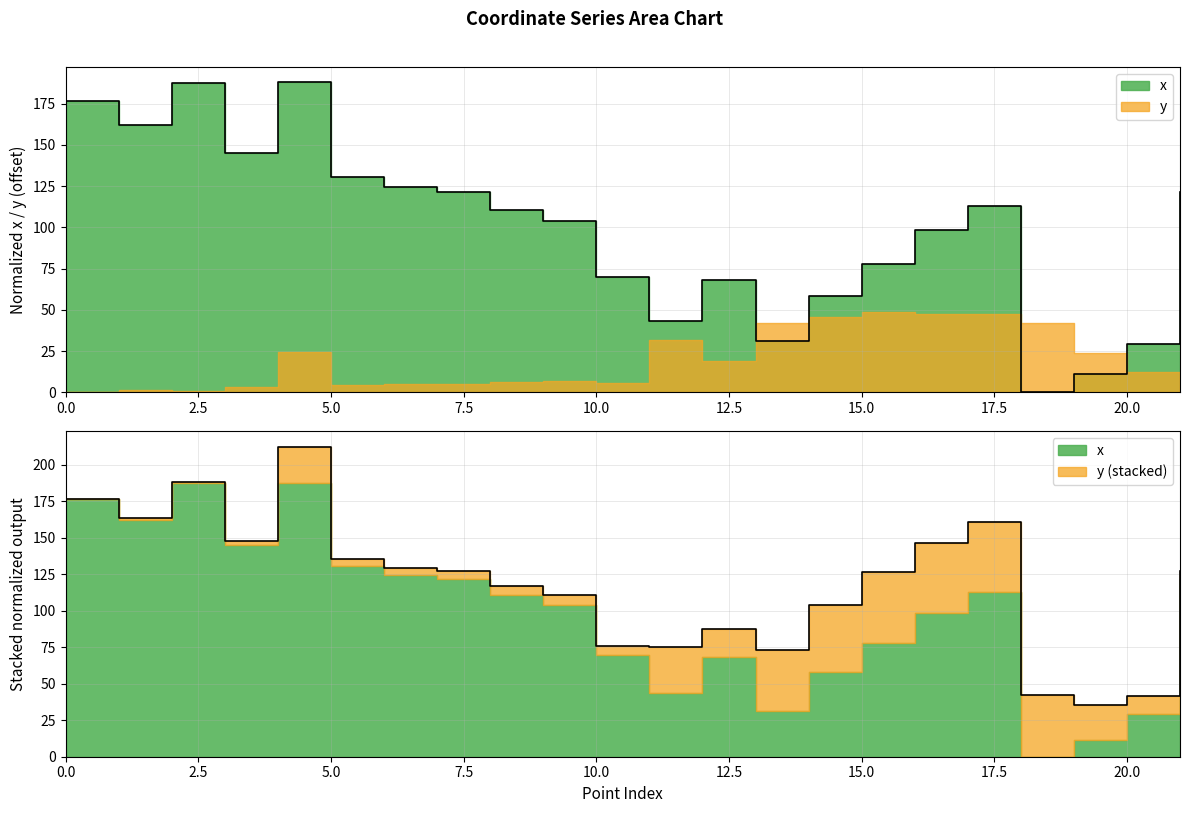

The chart shows a value of 31.0 at 13. True or false?

True